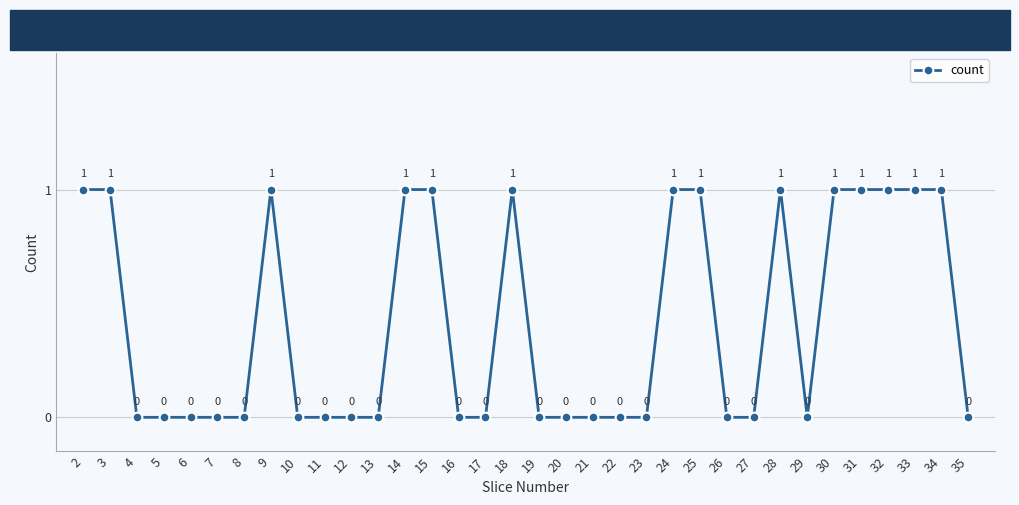

Reading left to right, transcribe all the data shown in this chart.

1	1	0	0	0	0	0	1	0	0	0	0	1	1	0	0	1	0	0	0	0	0	1	1	0	0	1	0	1	1	1	1	1	0